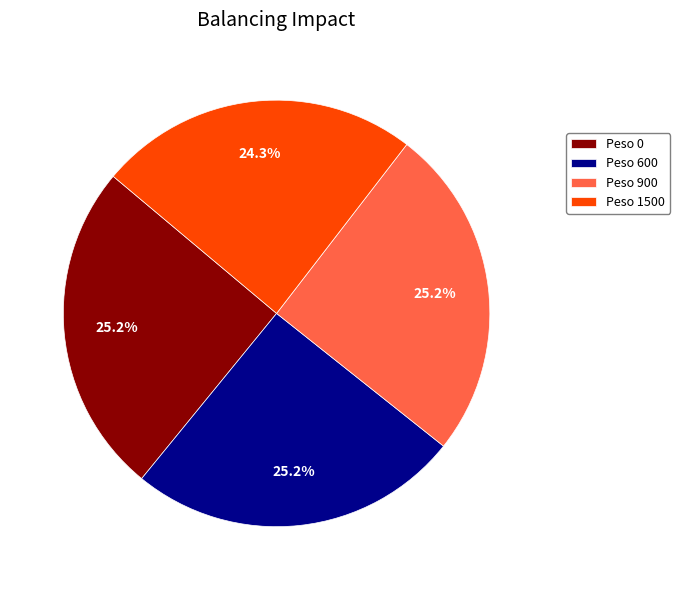

What is the total percentage of Peso 900 and Peso 600?

50.5%